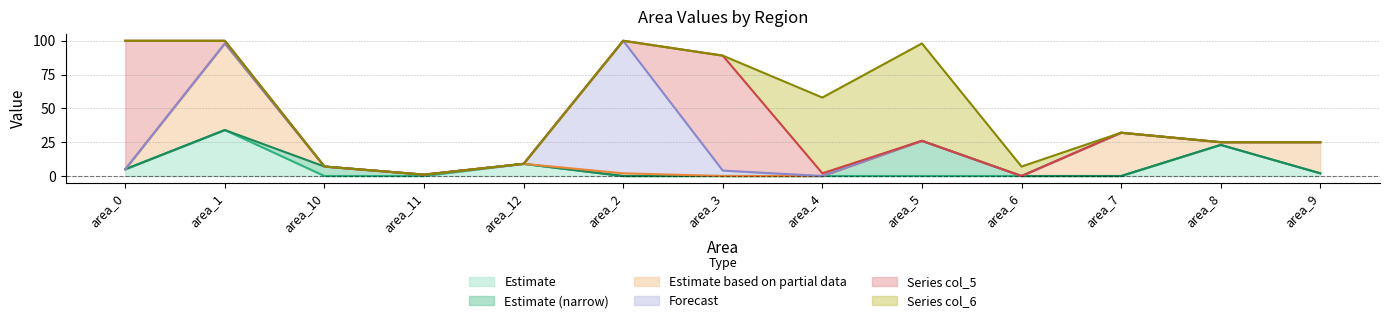

What is the label of the 1st point from the left?

area_0